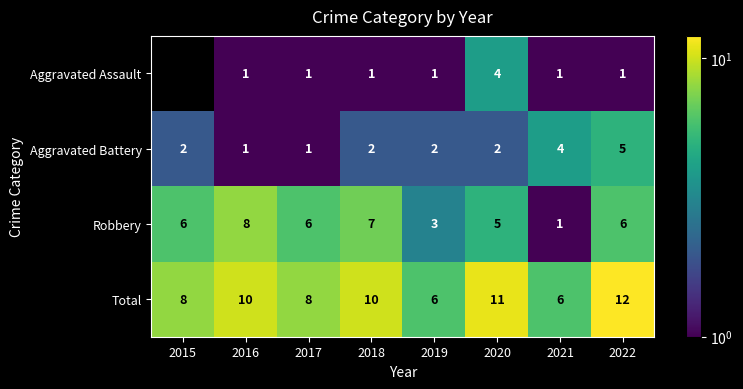

What is the total value across all series at 2018?

20.0